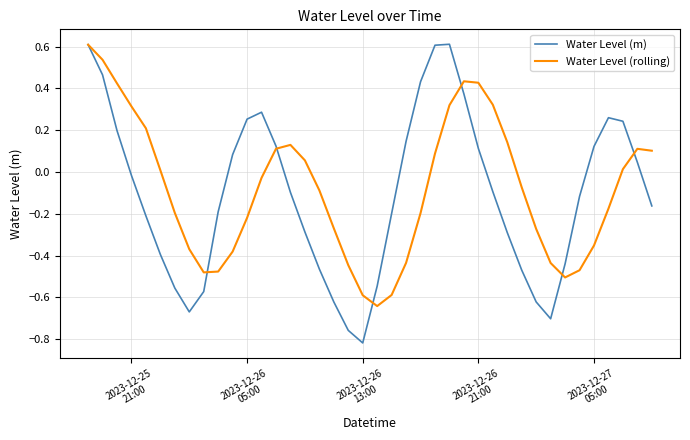

What is the greatest value displayed?

0.6